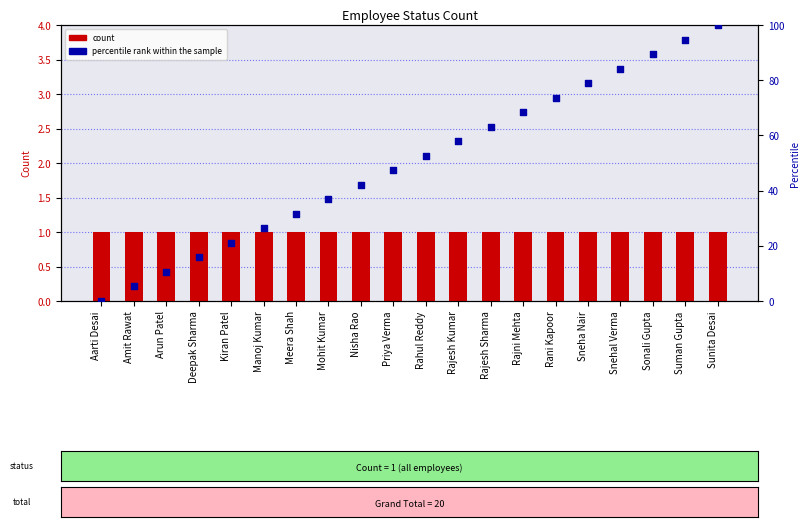

Is the value of count at Amit Rawat greater than the value of percentile rank within the sample at Meera Shah?

No